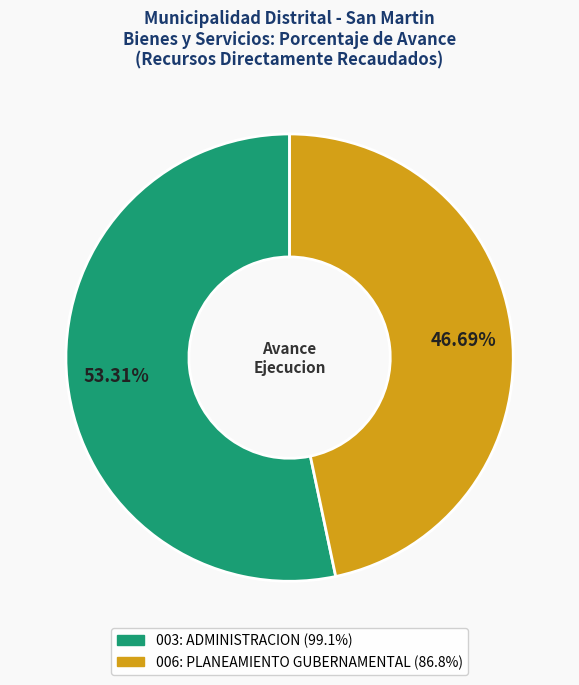

Does 006: PLANEAMIENTO GUBERNAMENTAL represent more than half of the total?

No